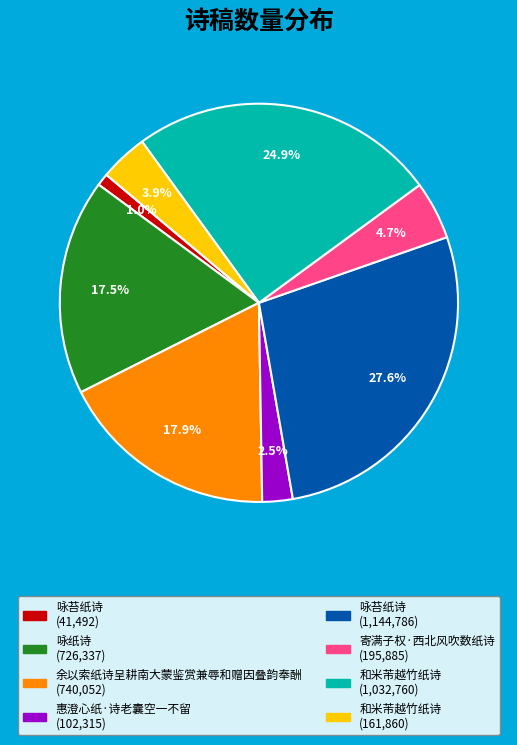

Does any single category account for the majority?

No